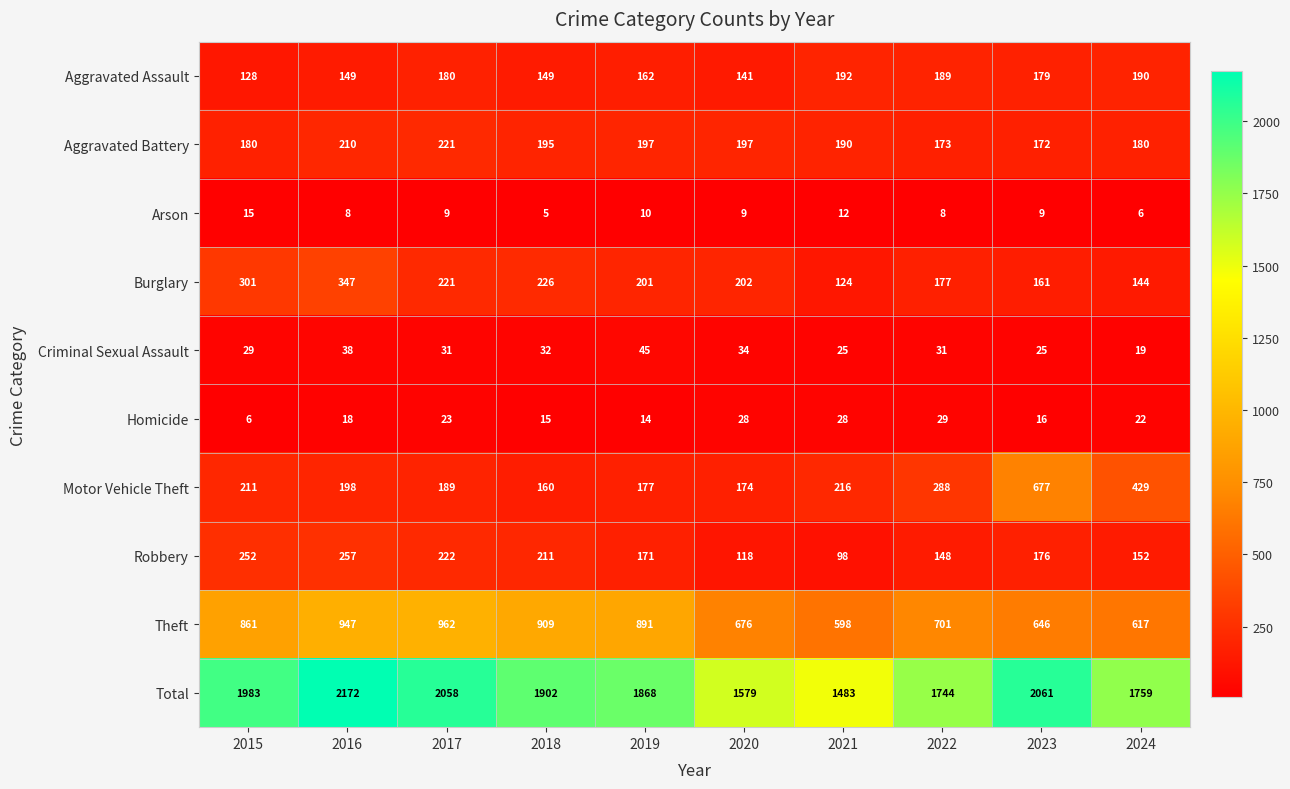

What is the difference between the second highest and minimum values in the Aggravated Assault series?

62